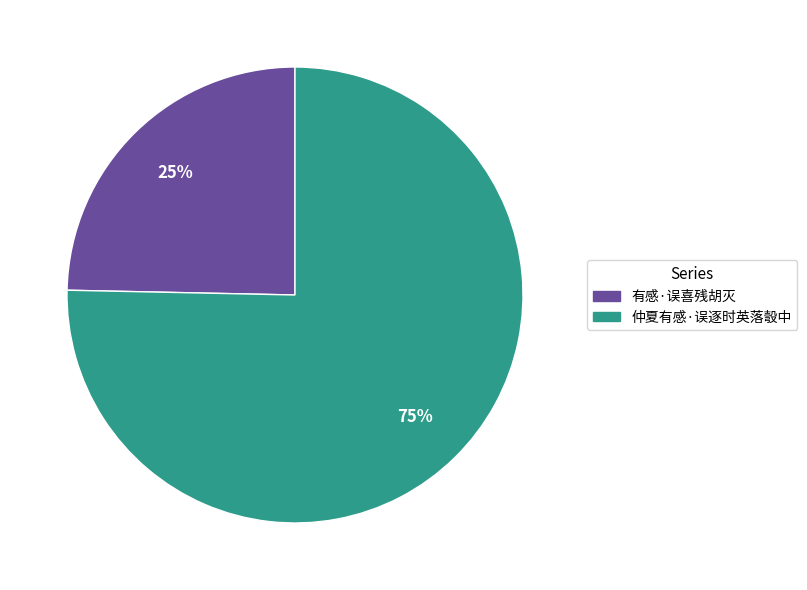

Which slice represents more than half of the pie?

仲夏有感·误逐时英落彀中